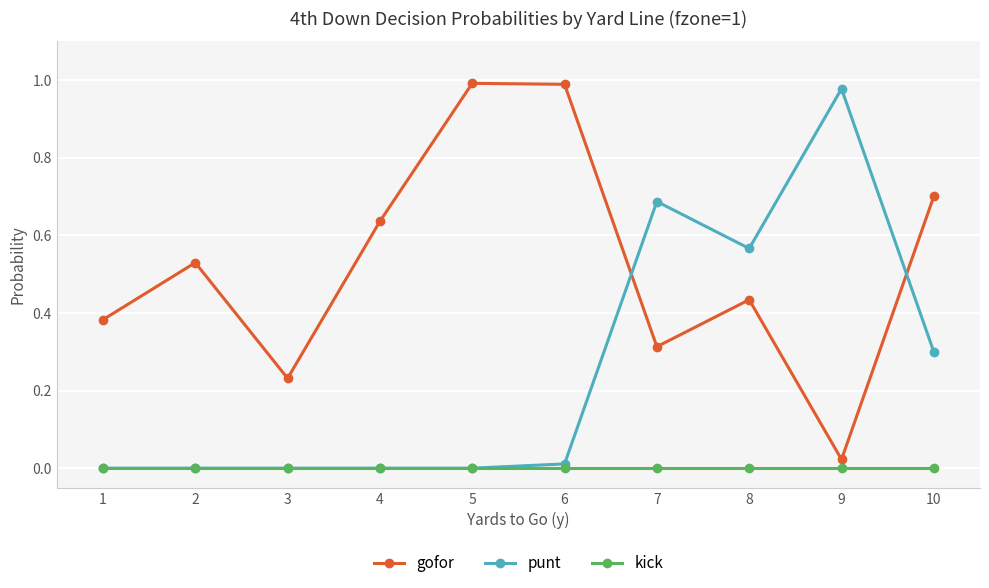

List the series in order of their overall mean, highest first.

gofor, punt, kick